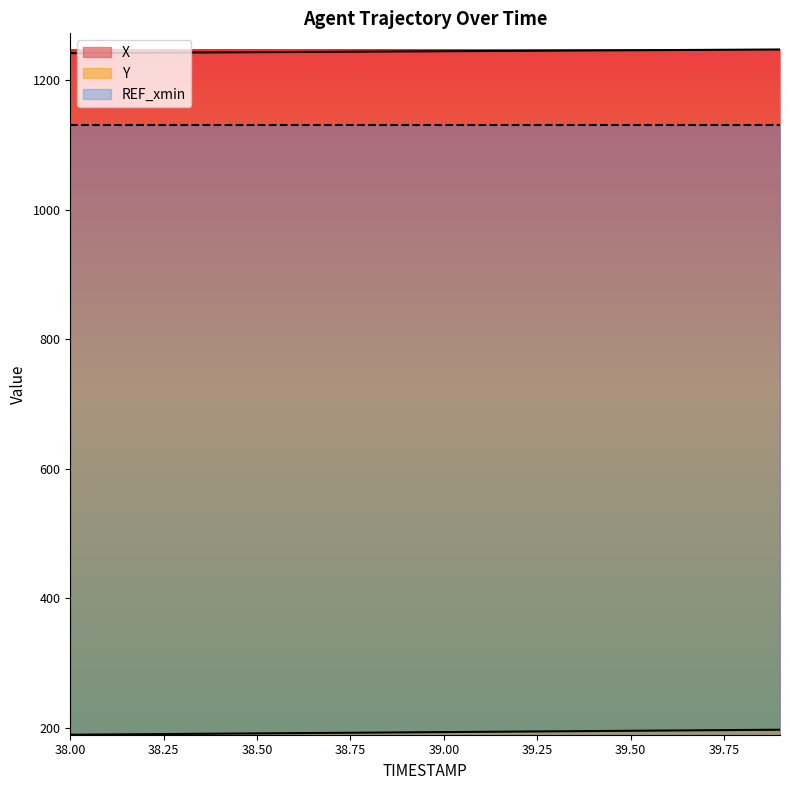

Reading left to right, list all the values displayed in this chart.

X: 1241.7	1242.0	1242.3	1242.6	1242.9	1243.2	1243.5	1243.8	1244.1	1244.4	1244.7	1245.0	1245.3	1245.6	1245.9	1246.2	1246.5	1246.8	1247.1	1247.4
Y: 189.1	189.5	189.9	190.3	190.7	191.1	191.5	191.9	192.3	192.7	193.1	193.5	194.0	194.4	194.8	195.2	195.6	196.0	196.4	196.8